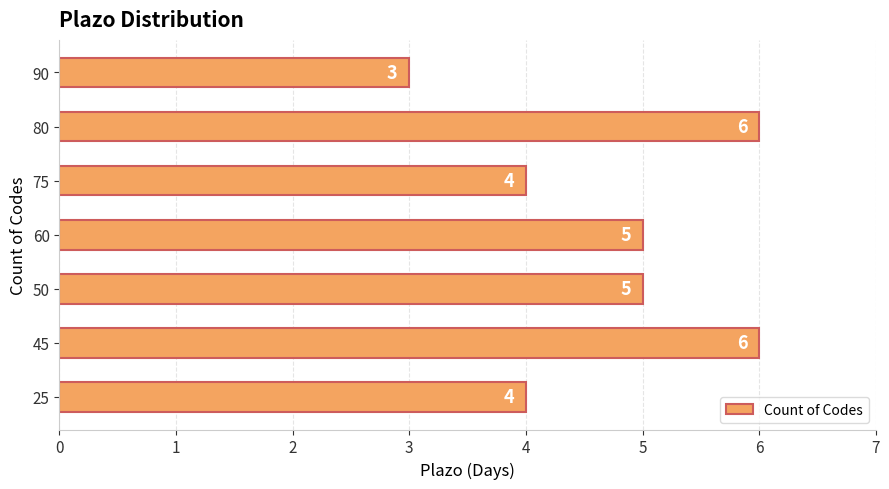

Read the value at 90.

3